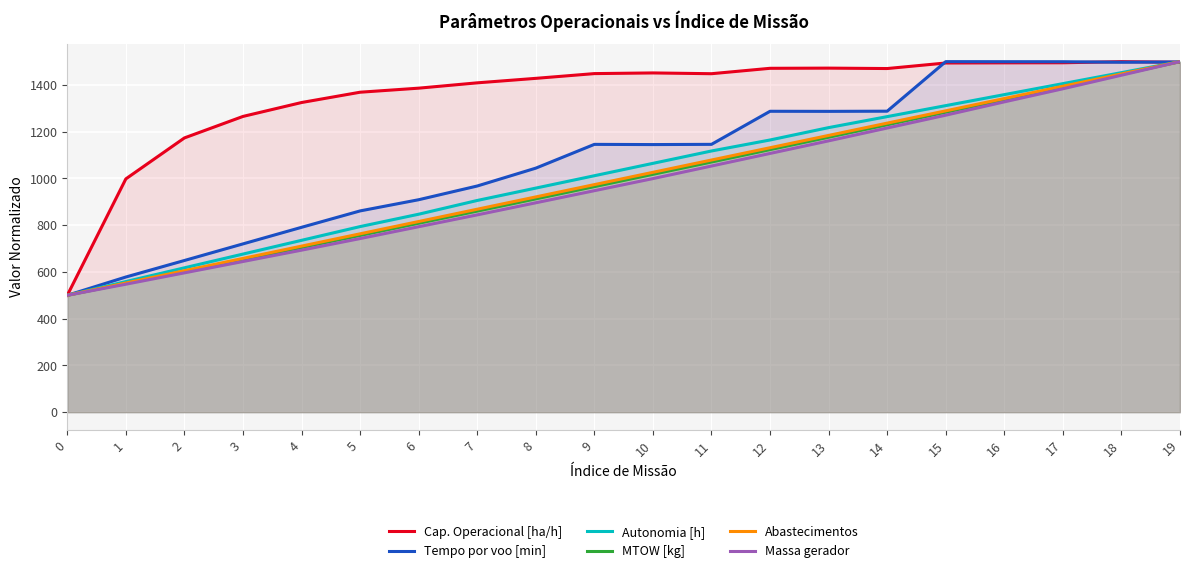

Reading right to left, transcribe all the data shown in this chart.

Cap. Operacional [ha/h]: 19=1497.3	18=1500.0	17=1495.1	16=1494.8	15=1494.2	14=1470.4	13=1472.2	12=1471.5	11=1448.3	10=1451.6	9=1448.8	8=1428.5	7=1409.3	6=1386.4	5=1369.1	4=1325.0	3=1265.5	2=1173.5	1=998.2	0=500.0
Tempo por voo [min]: 19=1498.6	18=1497.4	17=1499.6	16=1499.8	15=1500.0	14=1287.9	13=1287.2	12=1287.6	11=1146.1	10=1145.1	9=1145.9	8=1044.2	7=967.8	6=909.1	5=861.2	4=791.0	3=720.0	2=649.0	1=578.3	0=500.0
Autonomia [h]: 19=1500.0	18=1452.9	17=1405.9	16=1358.8	15=1311.8	14=1264.7	13=1217.6	12=1164.7	11=1117.6	10=1064.7	9=1011.8	8=958.8	7=905.9	6=847.1	5=794.1	4=735.3	3=676.5	2=617.6	1=558.8	0=500.0
MTOW [kg]: 19=1500.0	18=1445.6	17=1391.5	16=1337.4	15=1283.6	14=1229.9	13=1176.5	12=1123.5	11=1070.4	10=1017.7	9=965.1	8=912.7	7=860.4	6=808.4	5=756.4	4=704.8	3=653.5	2=602.2	1=550.9	0=500.0
Abastecimentos: 19=1500.0	18=1447.4	17=1394.7	16=1342.1	15=1289.5	14=1236.8	13=1184.2	12=1131.6	11=1078.9	10=1026.3	9=973.7	8=921.1	7=868.4	6=815.8	5=763.2	4=710.5	3=657.9	2=605.3	1=552.6	0=500.0
Massa gerador: 19=1500.0	18=1441.9	17=1383.8	16=1327.9	15=1270.9	14=1215.9	13=1161.0	12=1107.2	11=1053.3	10=999.5	9=947.7	8=896.0	7=844.2	6=793.6	5=742.9	4=693.2	3=644.7	2=596.1	1=547.5	0=500.0